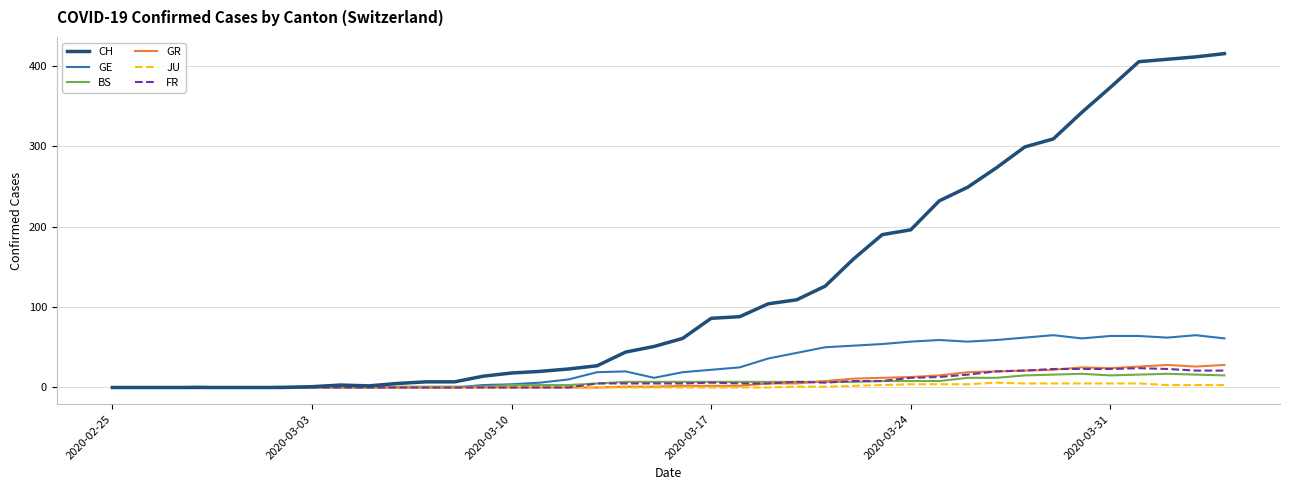

What is the maximum value for GR?

28